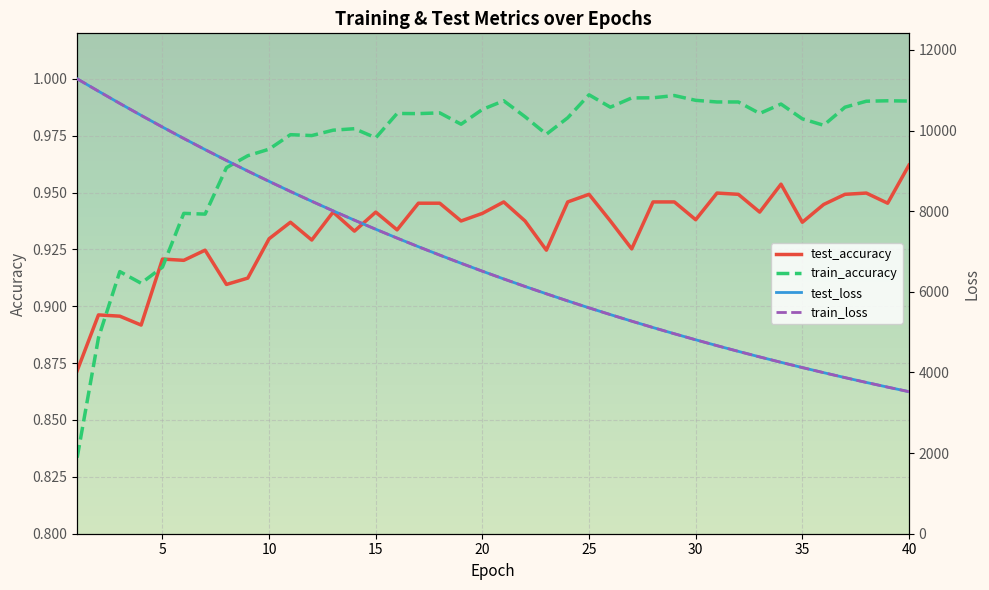

What is the value of the test_accuracy point at the 22nd from the left?

0.9